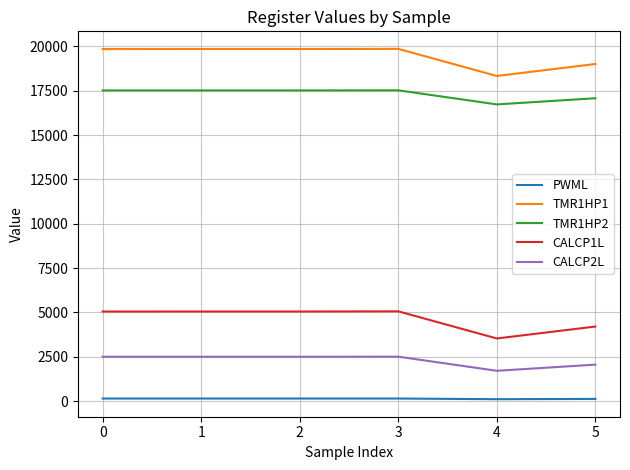

What is the maximum value for CALCP2L?

2508